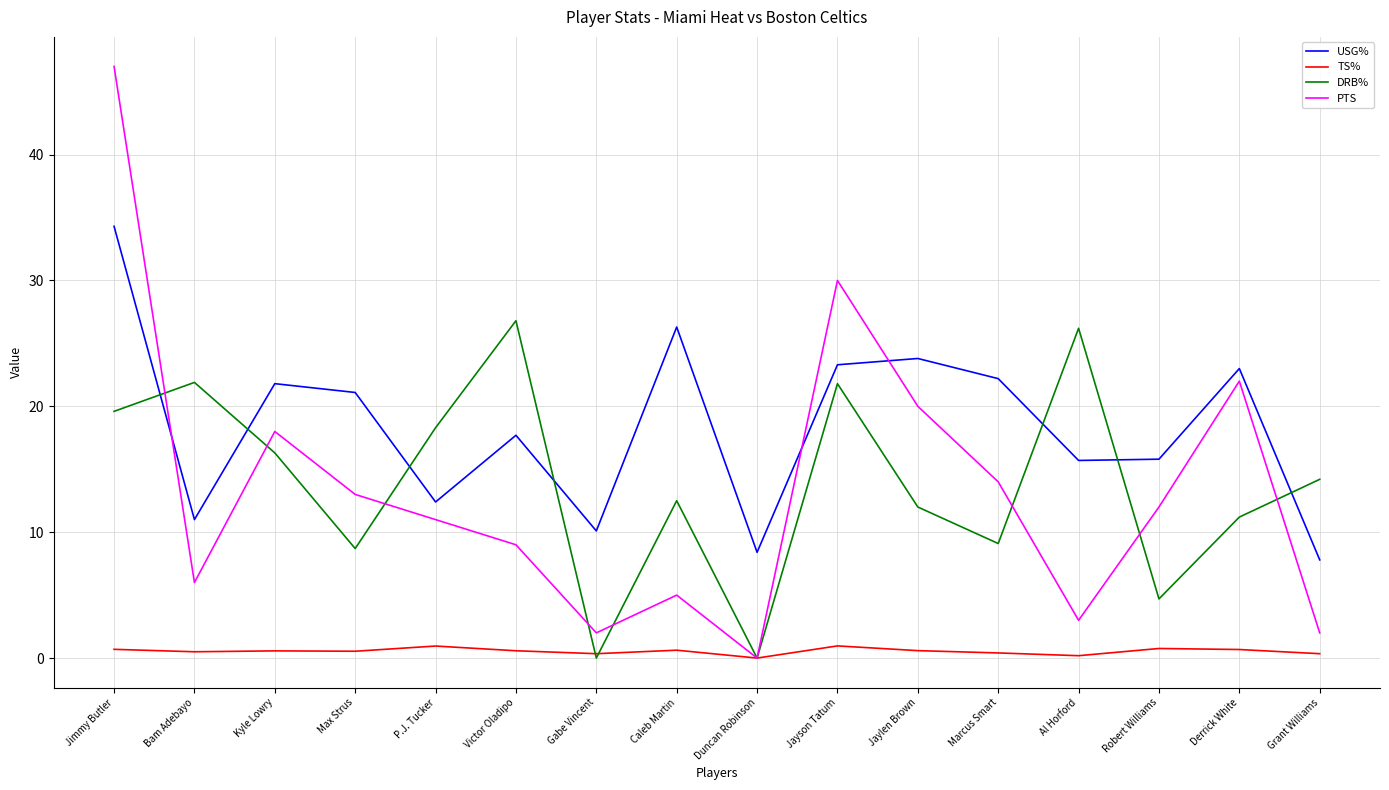

The value of USG% at Jayson Tatum is 37.8. True or false?

False